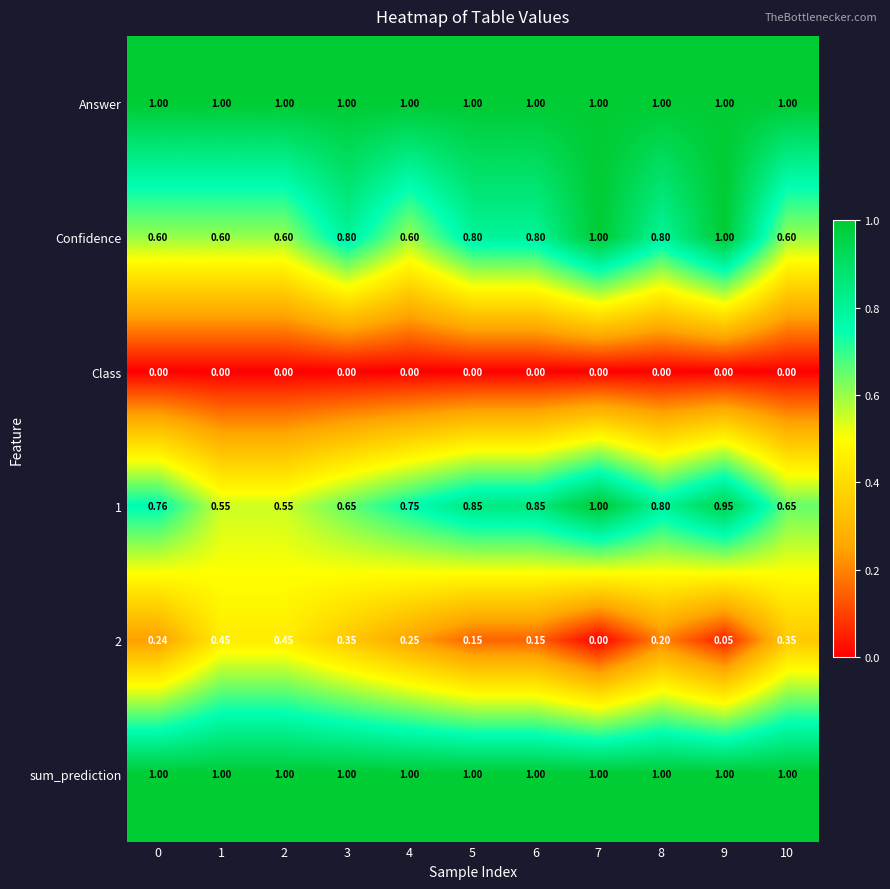

What is the total value across all series at 6?

3.8